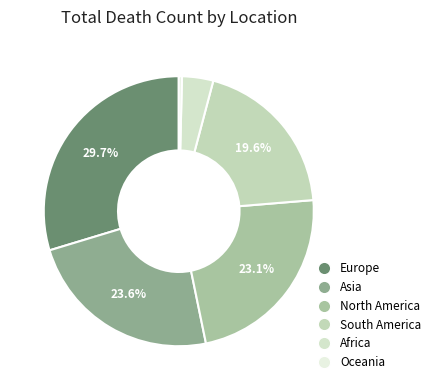

How many slices are in this pie chart?

6